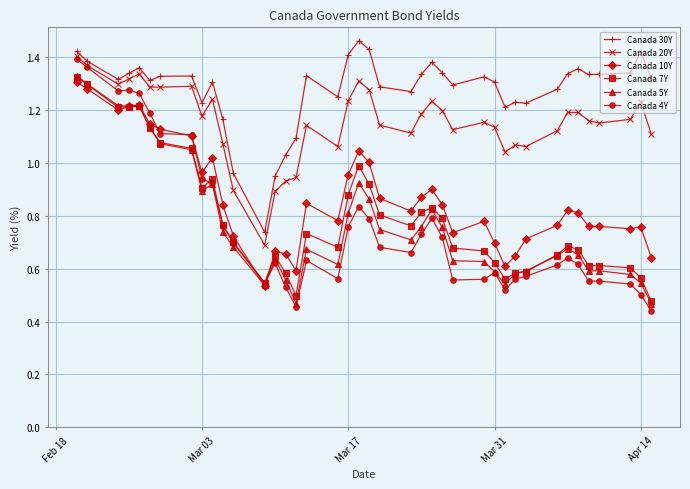

True or false: Canada 30Y and Canada 7Y cross at least once.

False